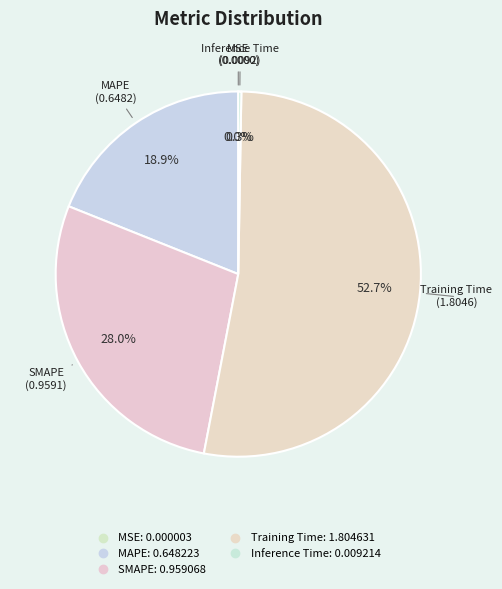

To the nearest percent, what is the difference between the largest and smallest slice percentages?

53%